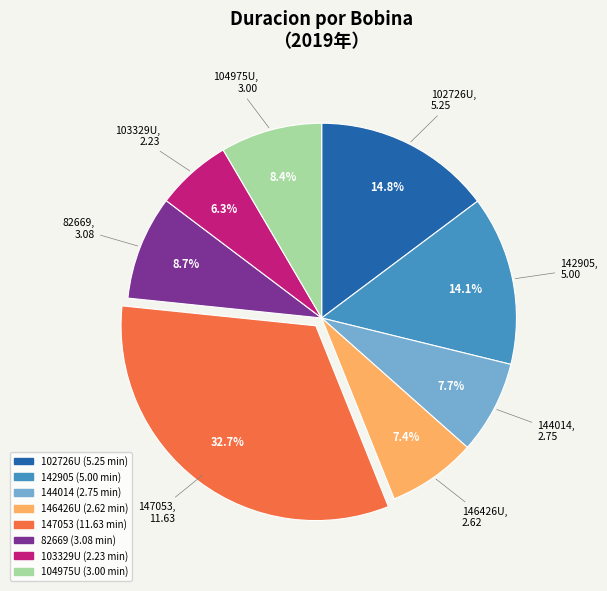

What percentage is the 103329U slice, to the nearest percent?

6%